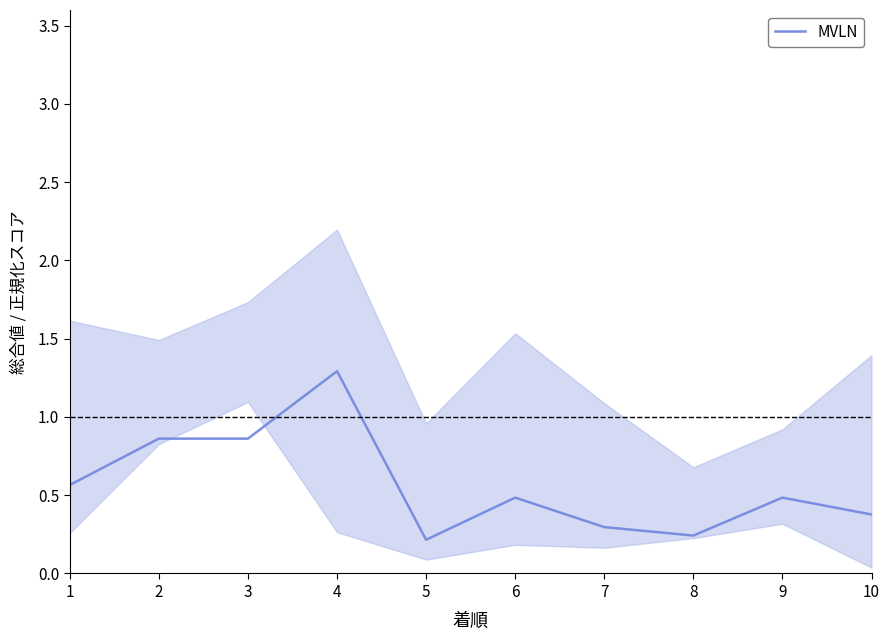

Where is the first local maximum?

4